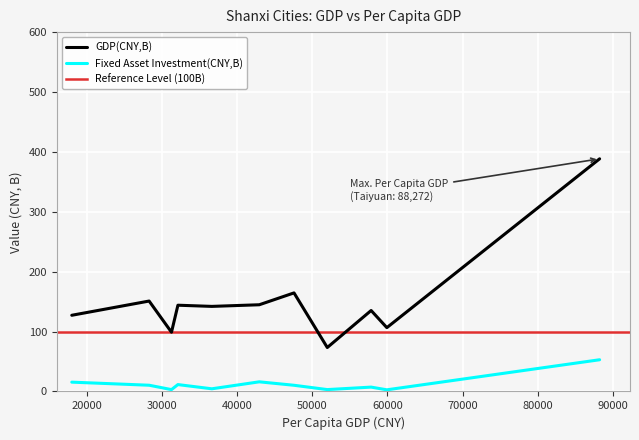

At which category is the sum across all series the highest?

Taiyuan